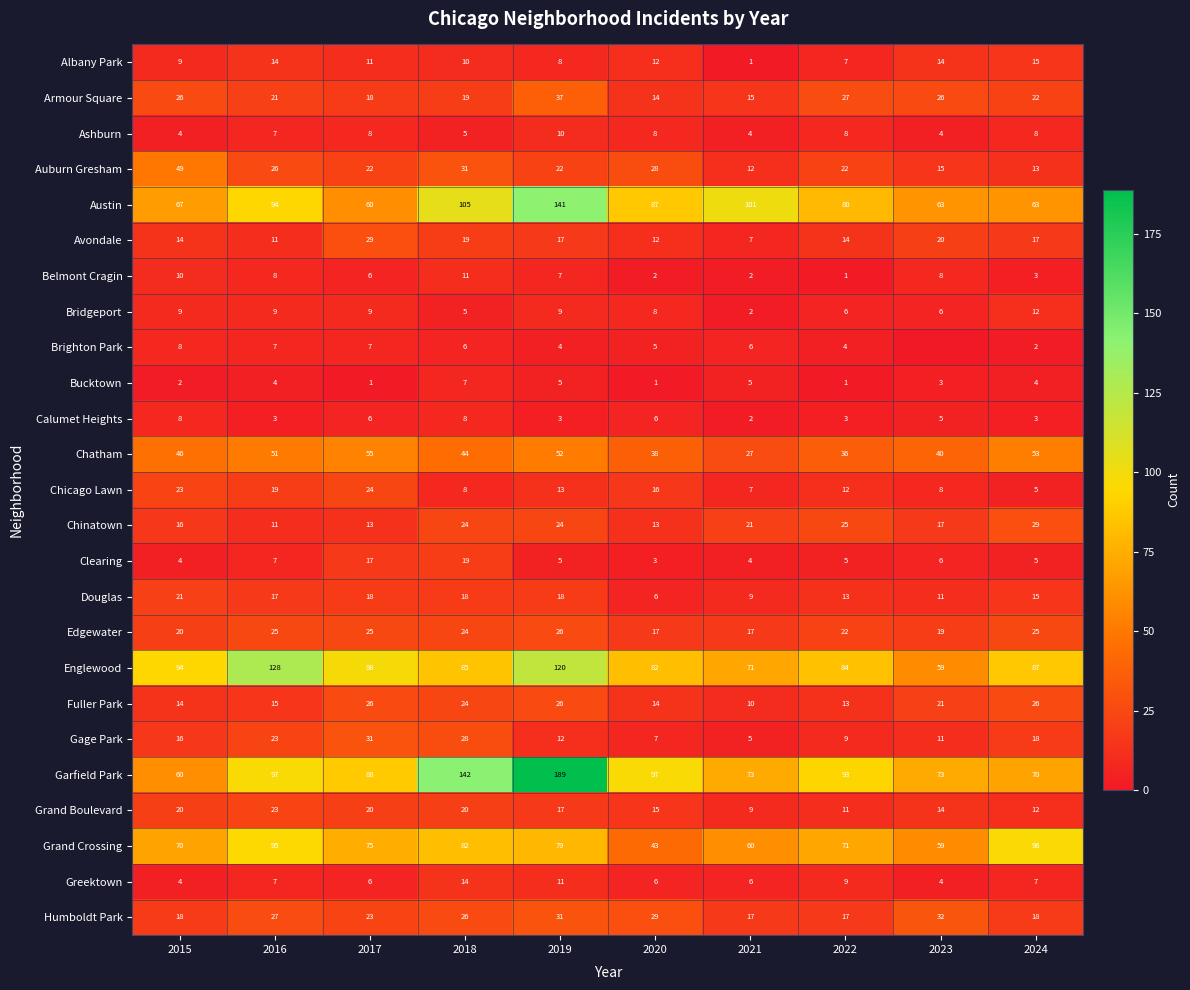

Between 2016 and 2022, which series saw the biggest shift?

Englewood